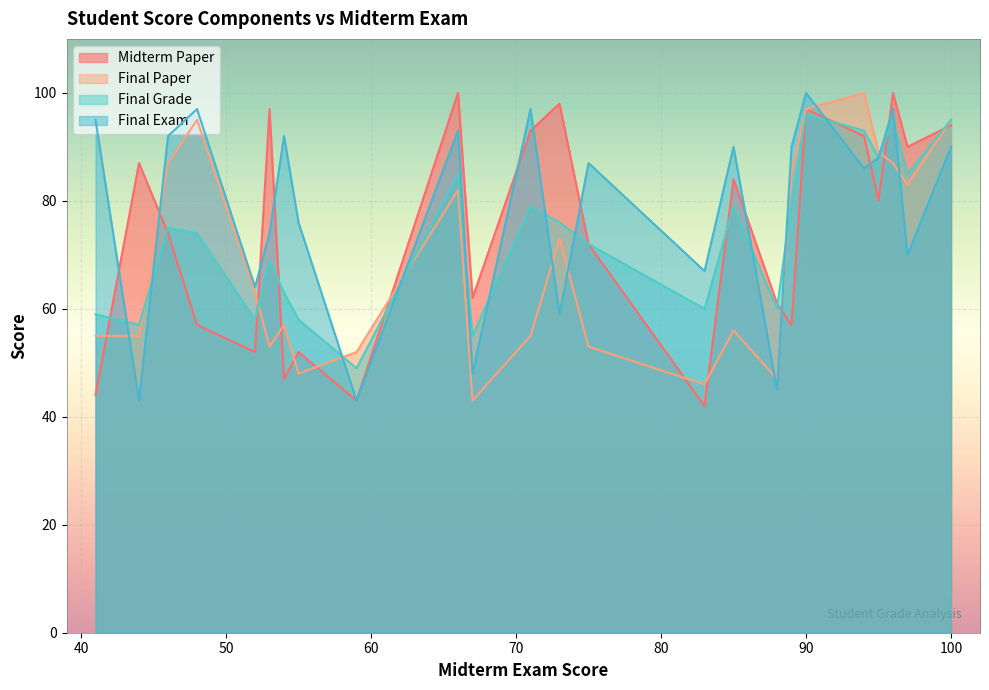

Is it true that Final Exam equals 17 at 10?

False